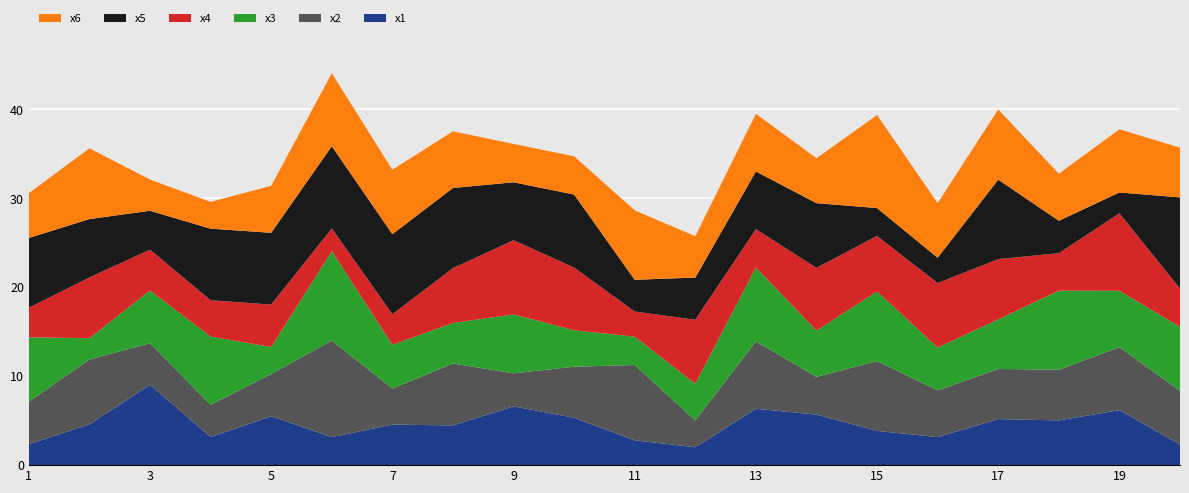

Reading right to left, transcribe all the data shown in this chart.

x1: 20=2.3	19=6.2	18=5.0	17=5.2	16=3.2	15=3.8	14=5.7	13=6.3	12=2.0	11=2.8	10=5.3	9=6.6	8=4.5	7=4.6	6=3.1	5=5.5	4=3.2	3=9.0	2=4.6	1=2.3
x2: 20=6.0	19=7.1	18=5.7	17=5.6	16=5.3	15=7.9	14=4.2	13=7.6	12=3.0	11=8.5	10=5.7	9=3.7	8=7.0	7=4.1	6=10.9	5=4.7	4=3.6	3=4.7	2=7.3	1=4.8
x3: 20=7.2	19=6.3	18=8.9	17=5.6	16=4.8	15=7.8	14=5.2	13=8.3	12=4.1	11=3.2	10=4.1	9=6.6	8=4.6	7=4.9	6=10.1	5=3.0	4=7.7	3=5.9	2=2.4	1=7.2
x4: 20=4.3	19=8.7	18=4.2	17=6.8	16=7.2	15=6.2	14=7.1	13=4.3	12=7.2	11=2.8	10=7.1	9=8.3	8=6.2	7=3.4	6=2.5	5=4.8	4=4.1	3=4.6	2=6.8	1=3.3
x5: 20=10.3	19=2.3	18=3.6	17=8.9	16=2.8	15=3.1	14=7.3	13=6.5	12=4.7	11=3.6	10=8.2	9=6.5	8=9.0	7=9.0	6=9.2	5=8.1	4=8.0	3=4.4	2=6.6	1=7.8
x6: 20=5.6	19=7.1	18=5.3	17=7.9	16=6.1	15=10.5	14=5.1	13=6.5	12=4.7	11=7.8	10=4.3	9=4.3	8=6.4	7=7.2	6=8.2	5=5.3	4=3.0	3=3.5	2=8.0	1=5.0